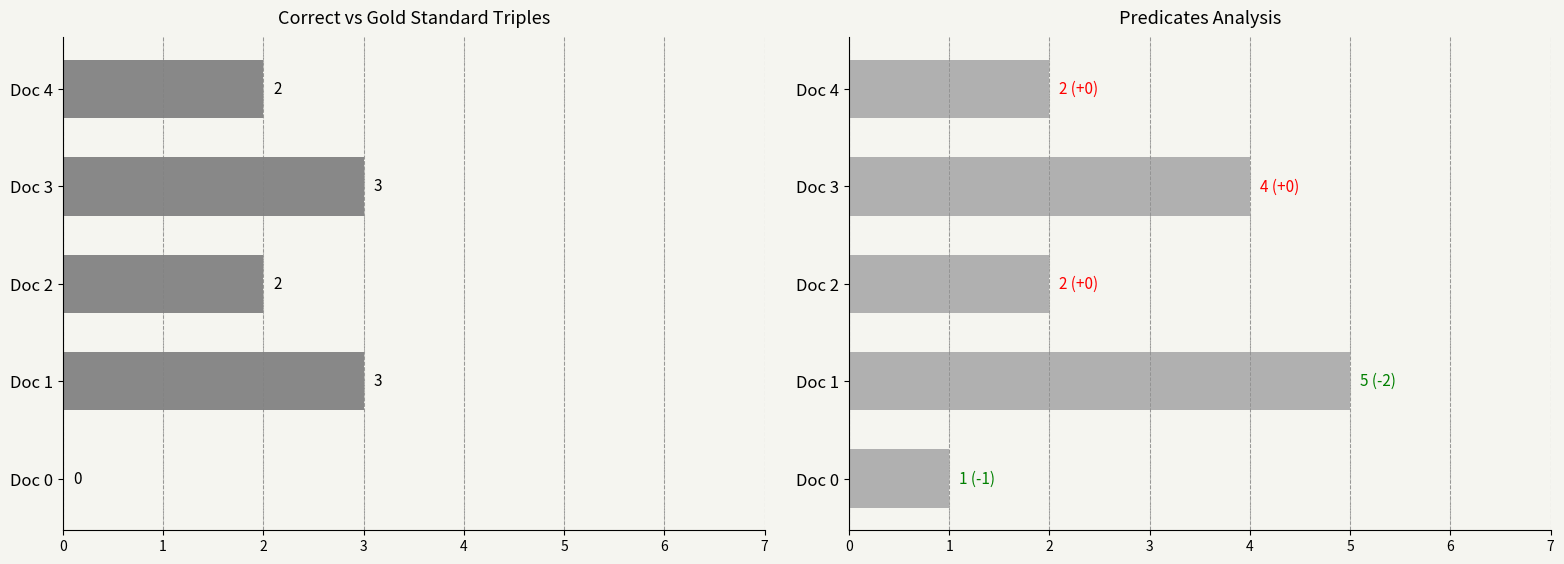

Reading left to right, what are all the values shown in this chart?

Correct Triples: 0	3	2	3	2
Extracted Predicates: 1	5	2	4	2